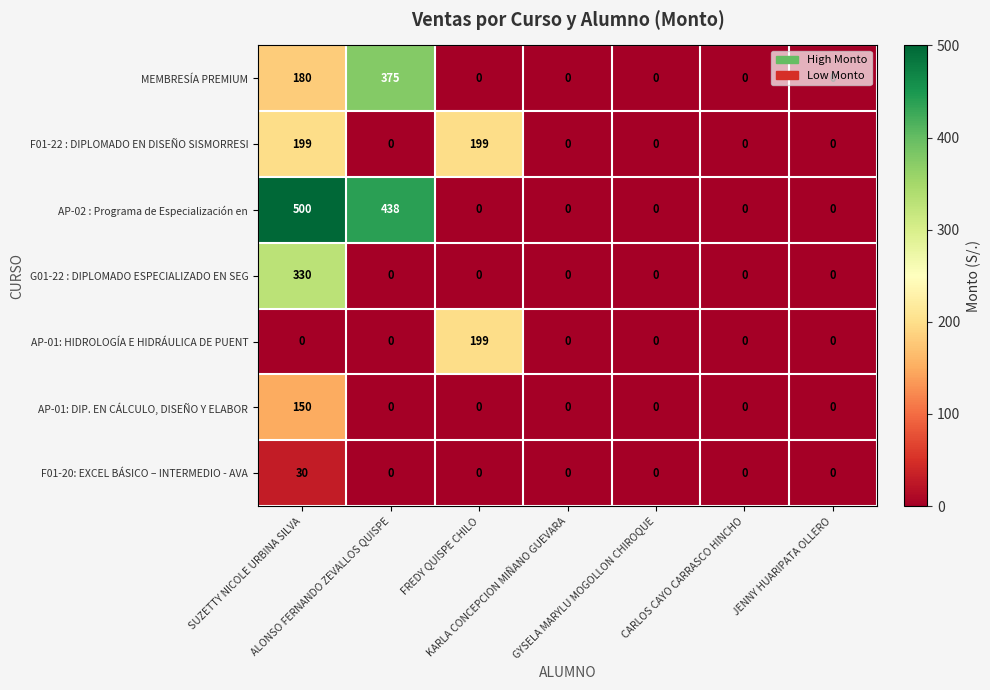

What is the sum of all F01-22 : DIPLOMADO EN DISEÑO SISMORRESI values?

398